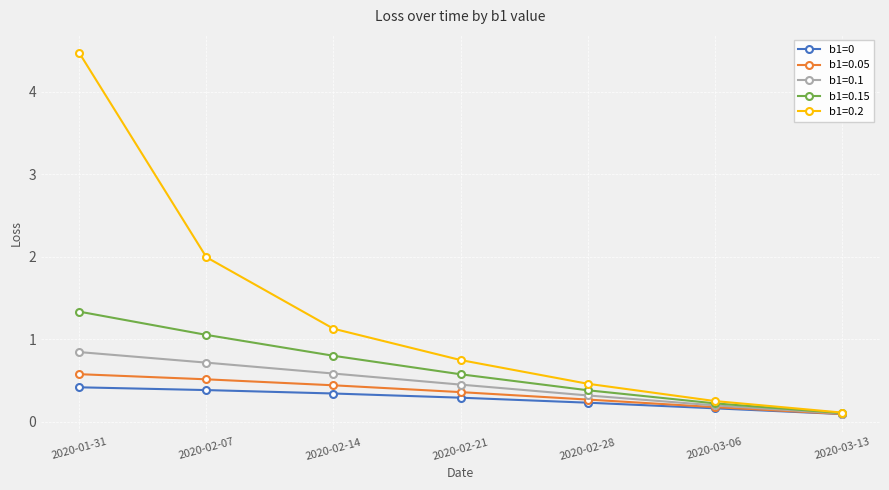

What is the total value across all series at 2020-02-07?

4.7